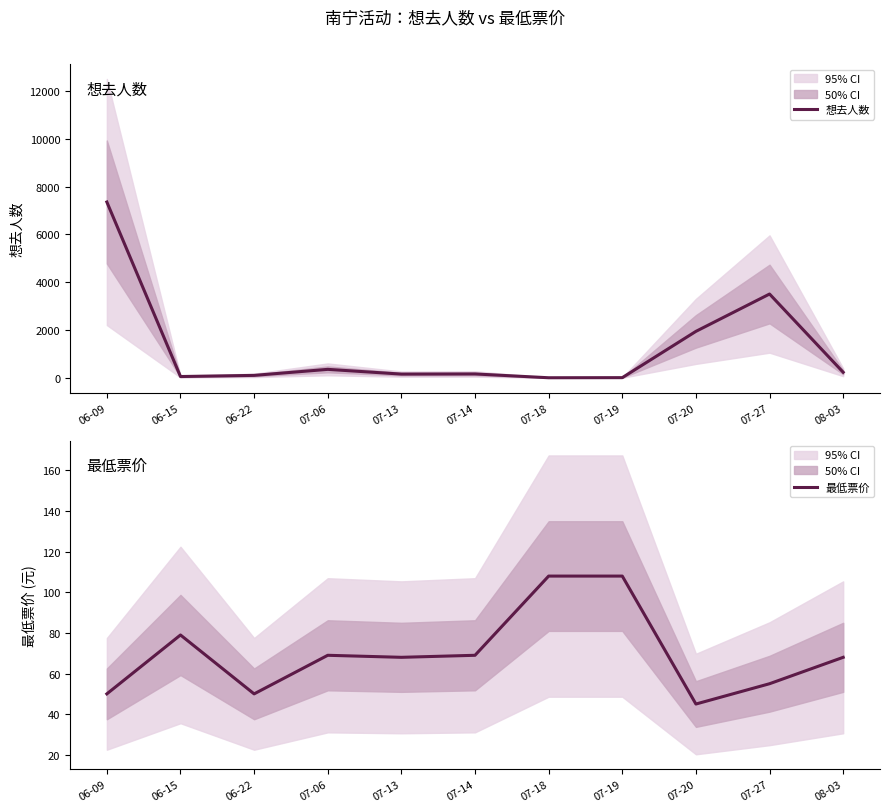

Is the value of 想去人数 at 07-13 greater than the value of 最低票价 at 07-06?

Yes